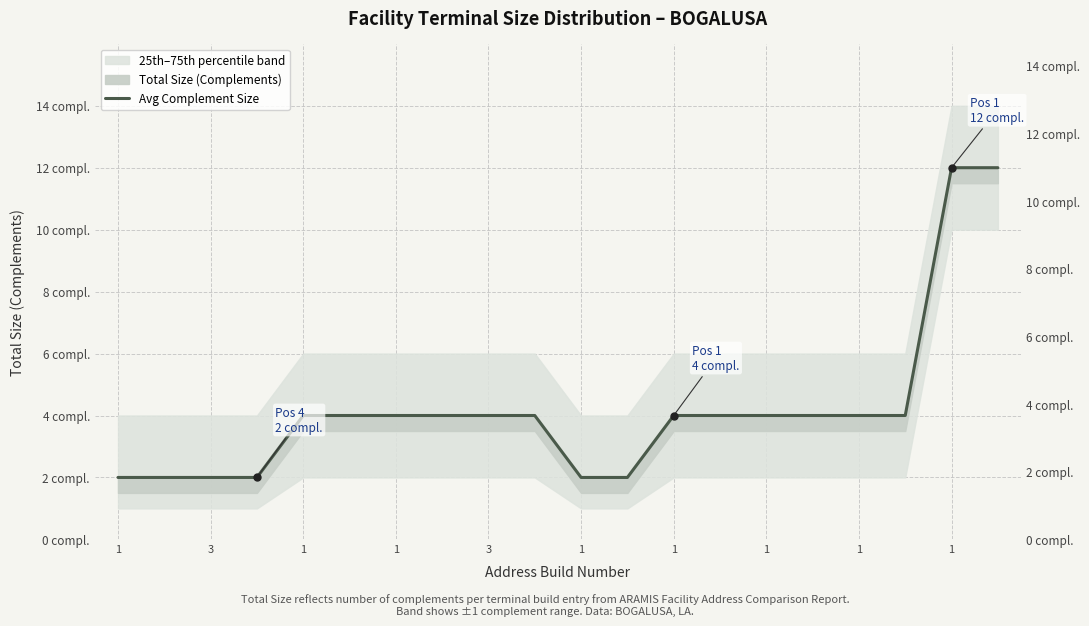

The chart shows a value of 4 at 3. True or false?

True